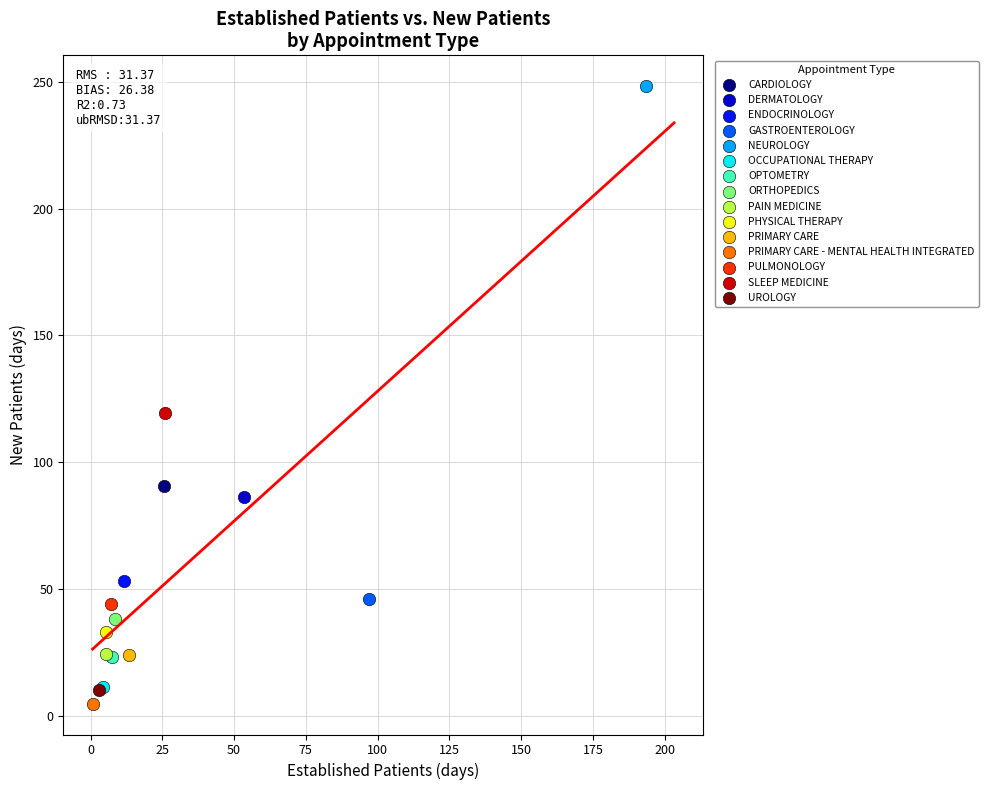

Which series reaches the minimum Y coordinate?

PRIMARY CARE - MENTAL HEALTH INTEGRATED